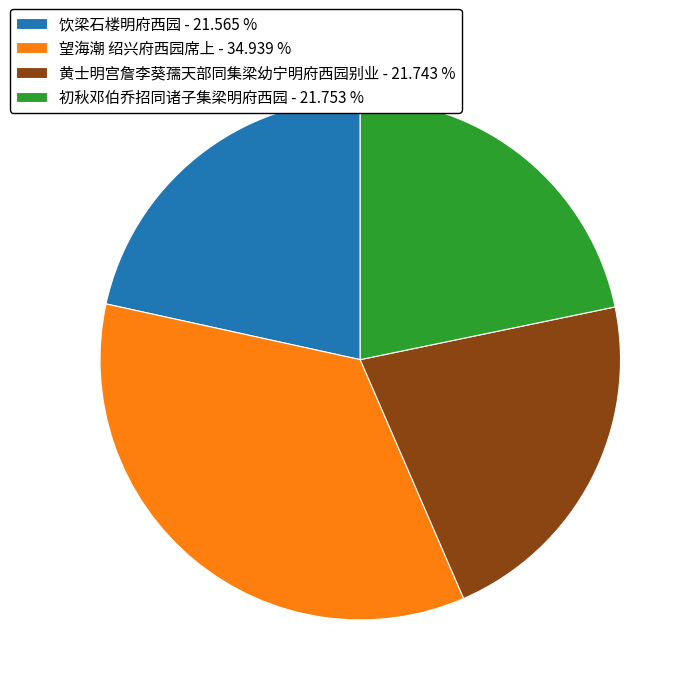

Do 饮梁石楼明府西园 - 21.565 % and 初秋邓伯乔招同诸子集梁明府西园 - 21.753 % together represent more than half of the pie?

No